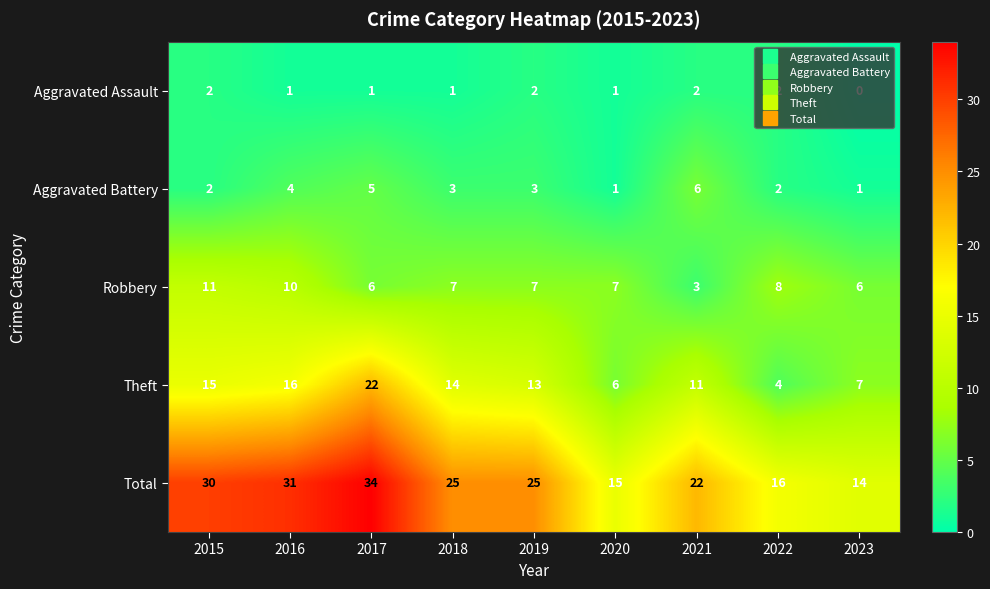

Count the number of data series in this chart.

5